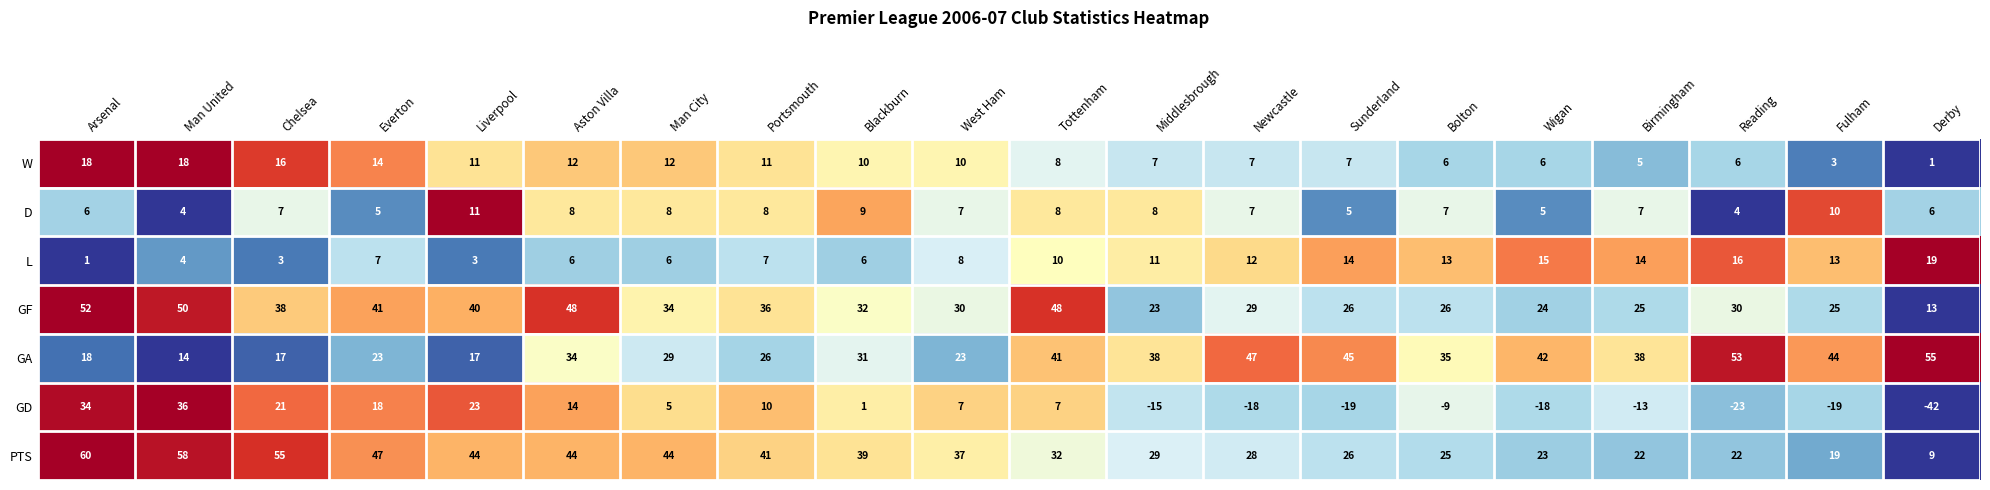

The value of GA at Everton is 23. True or false?

True